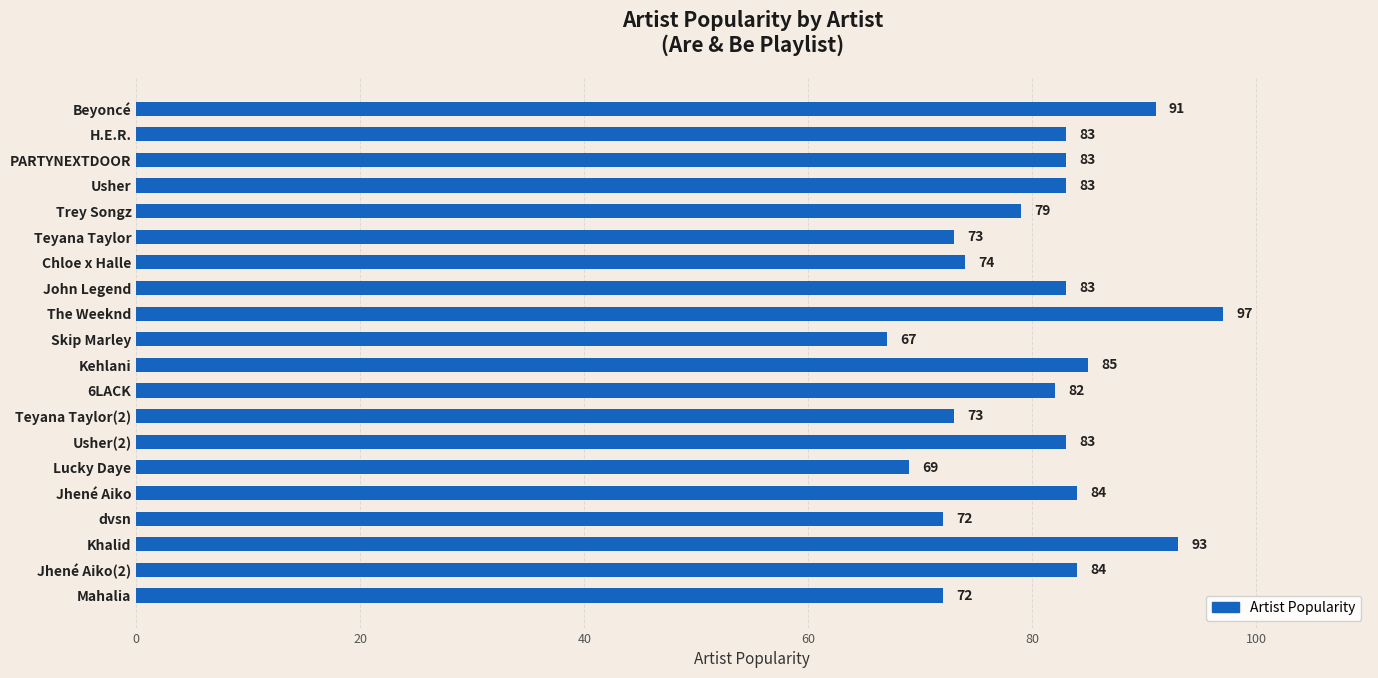

What is the sum of all values?

1610